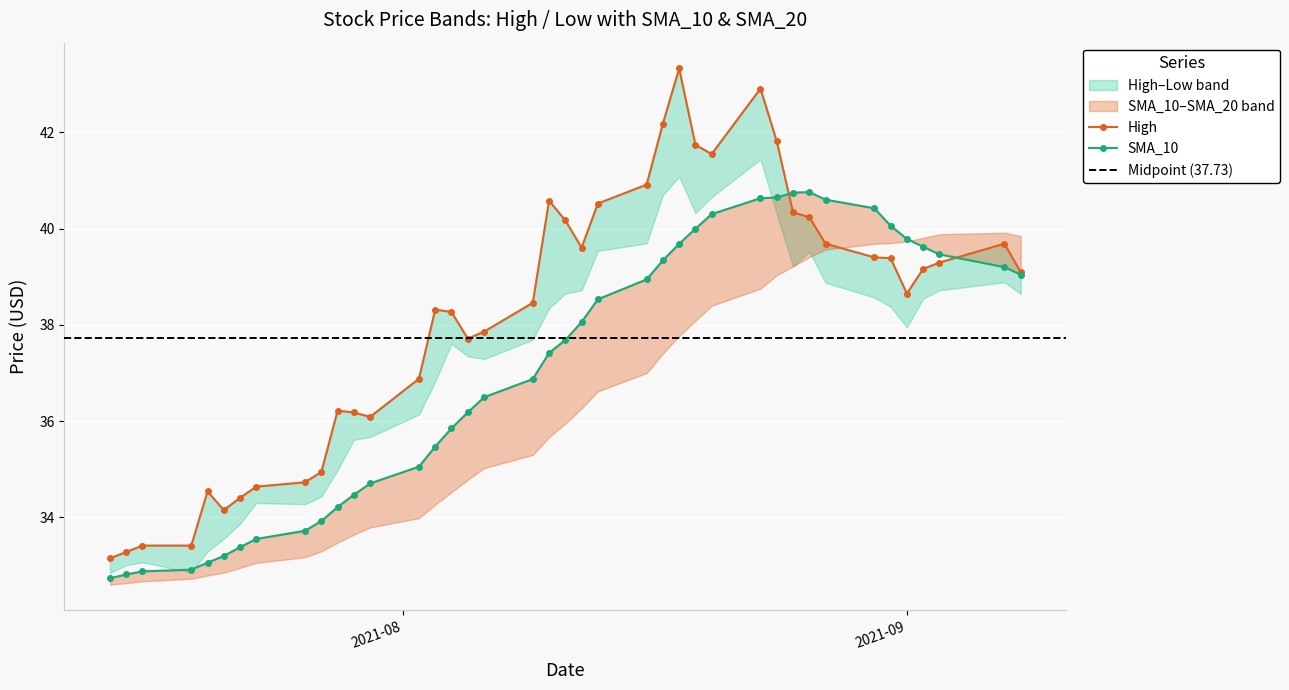

Is it true that Low equals 35.7 at 12?

True